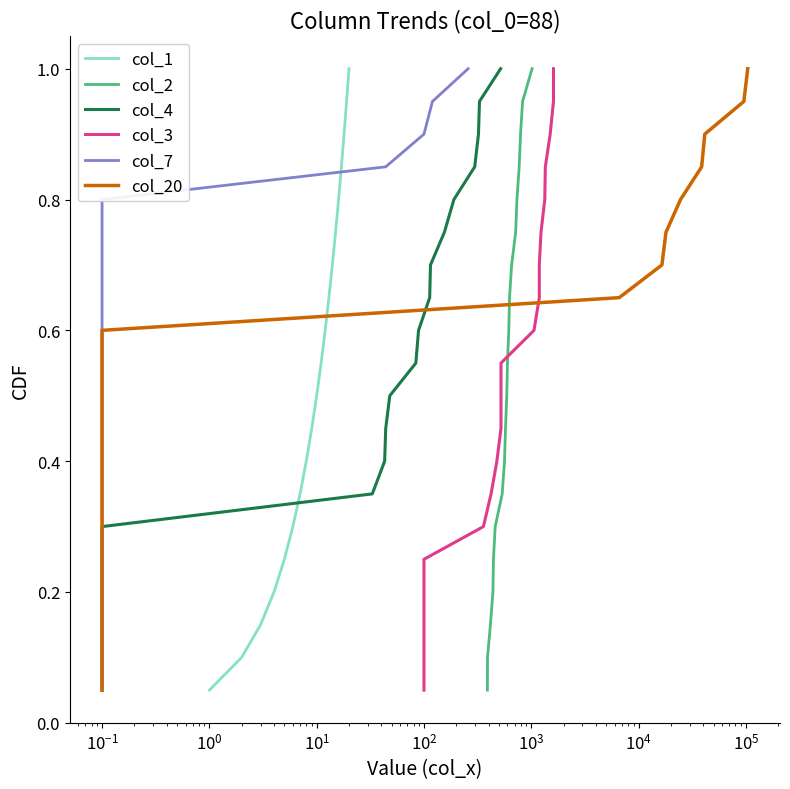

At how many categories does at least one series exceed 0?

20